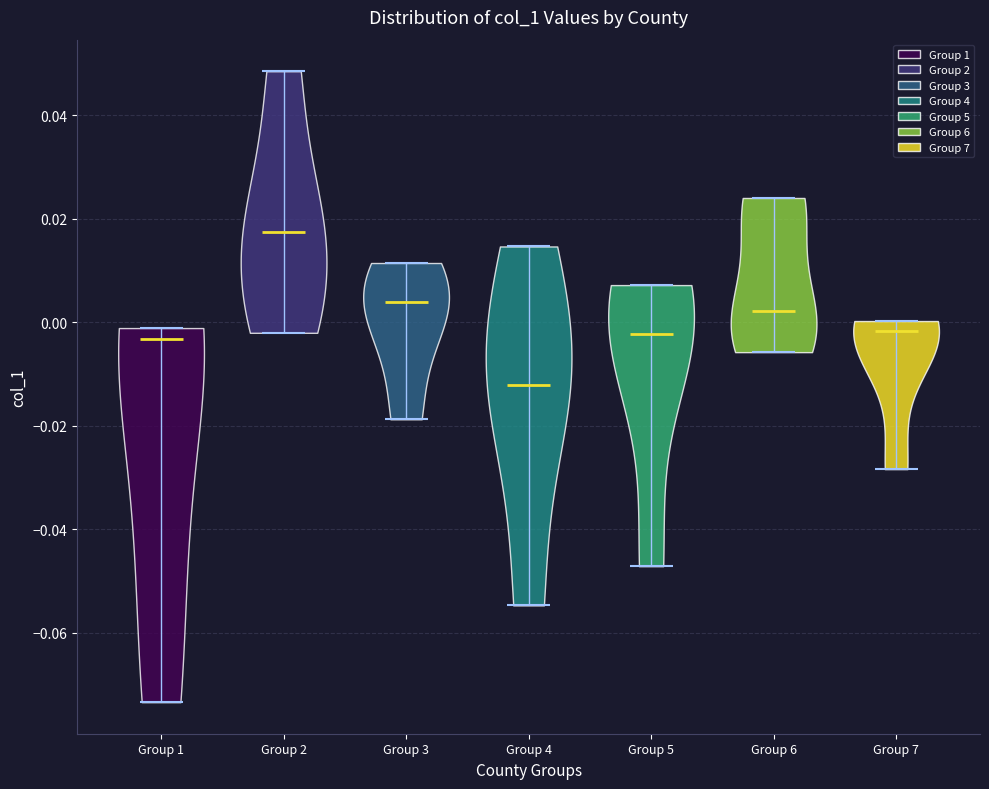

Where does the median line of the violin for Group 5 sit on the y-axis? The values are not printed on the chart, so give them approximately, as read against the axis.

-0.002